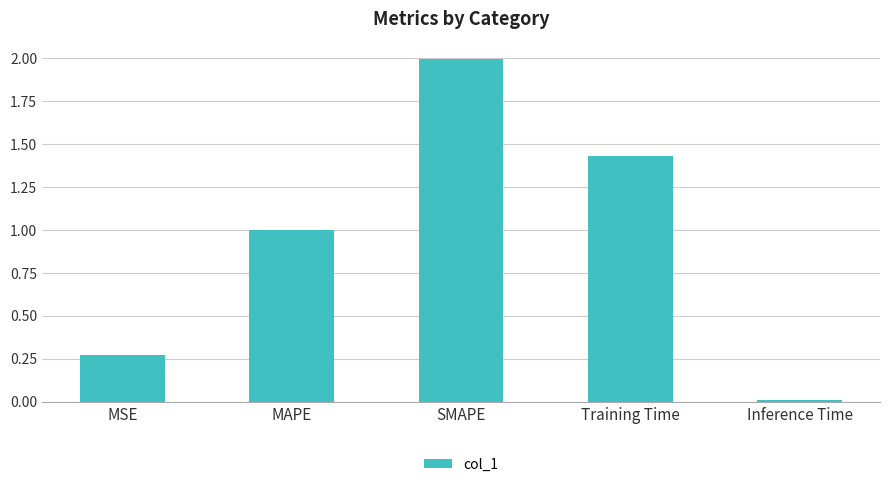

What is the average value?

0.9